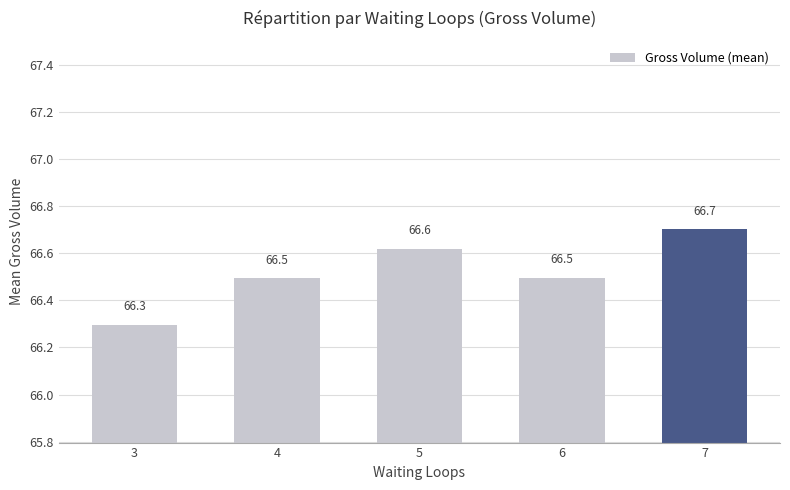

What is the smallest value displayed?

66.3